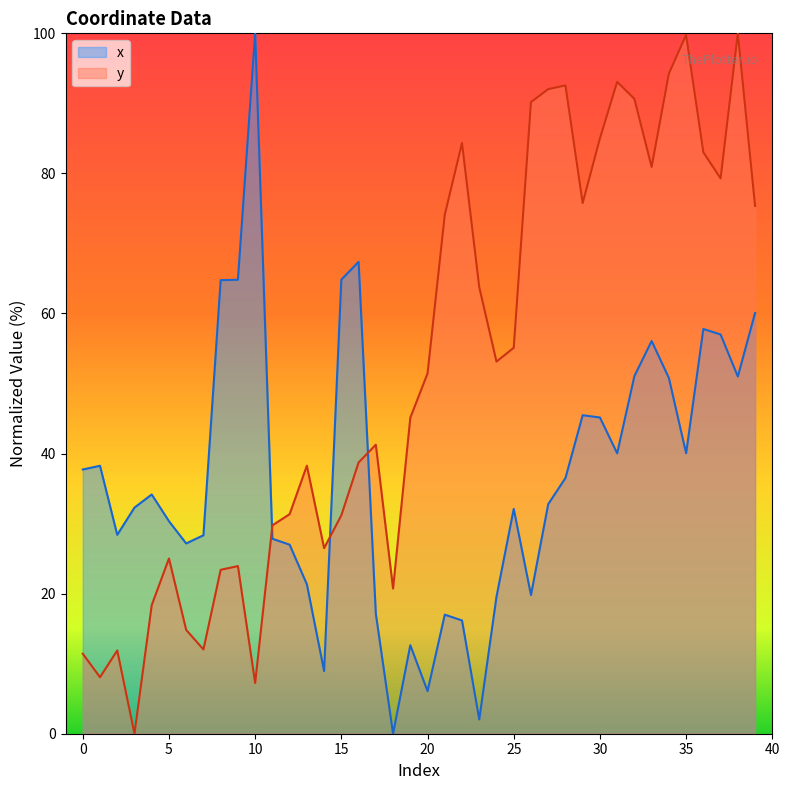

What is the value of the y point at the 37th from the left?

83.0